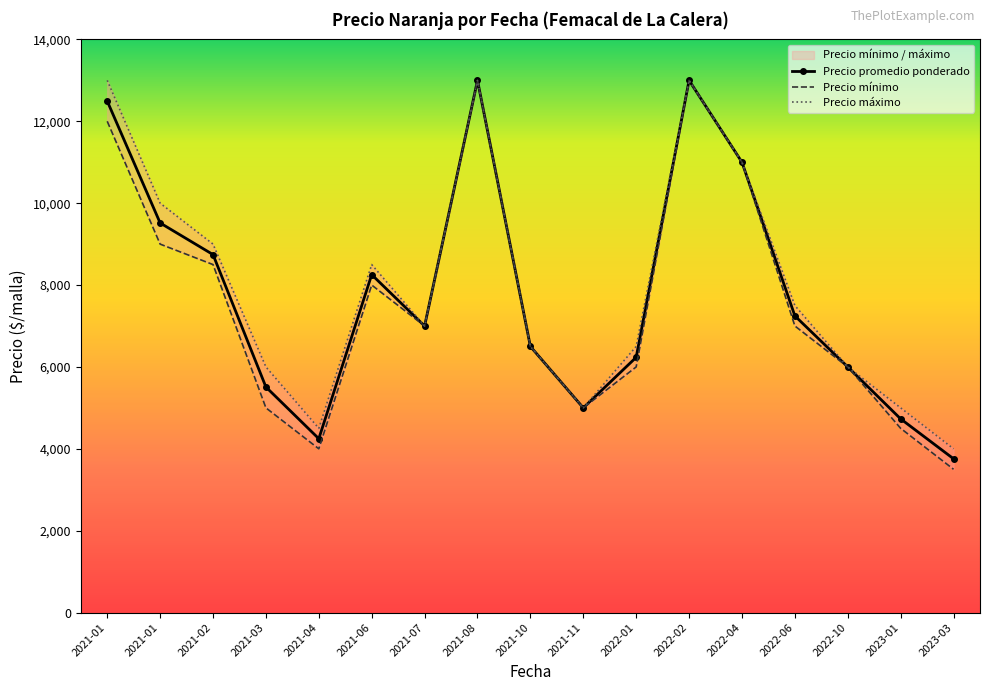

At which label does Precio promedio ponderado reach its peak?

2021-08